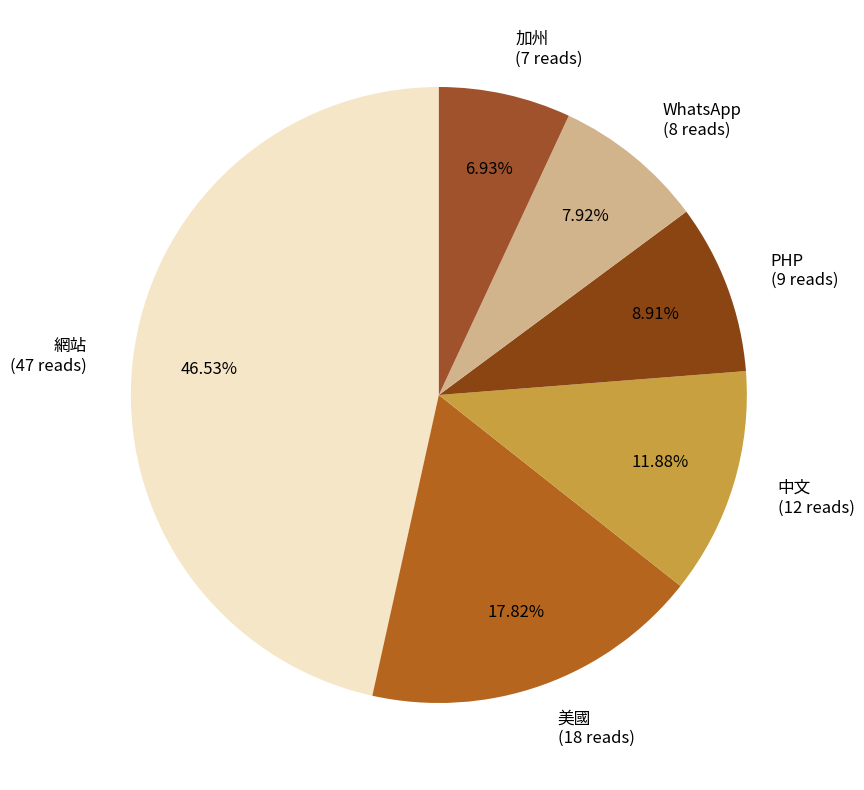

Which category has the biggest portion of the pie?

網站